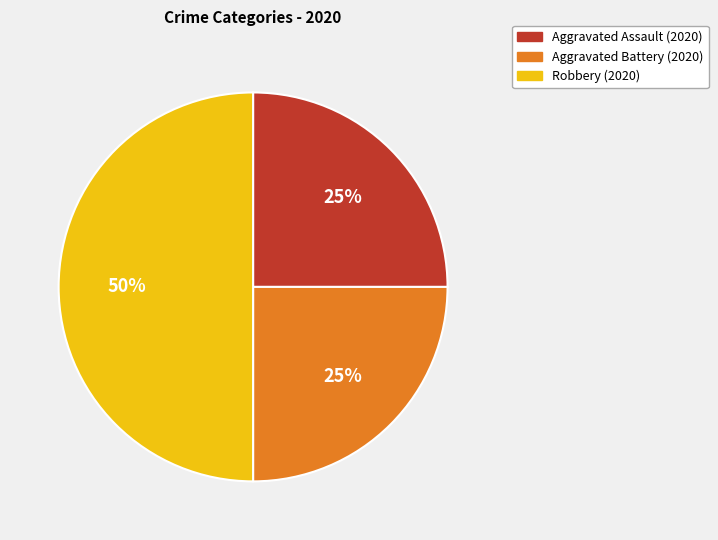

Which category has the biggest portion of the pie?

Robbery